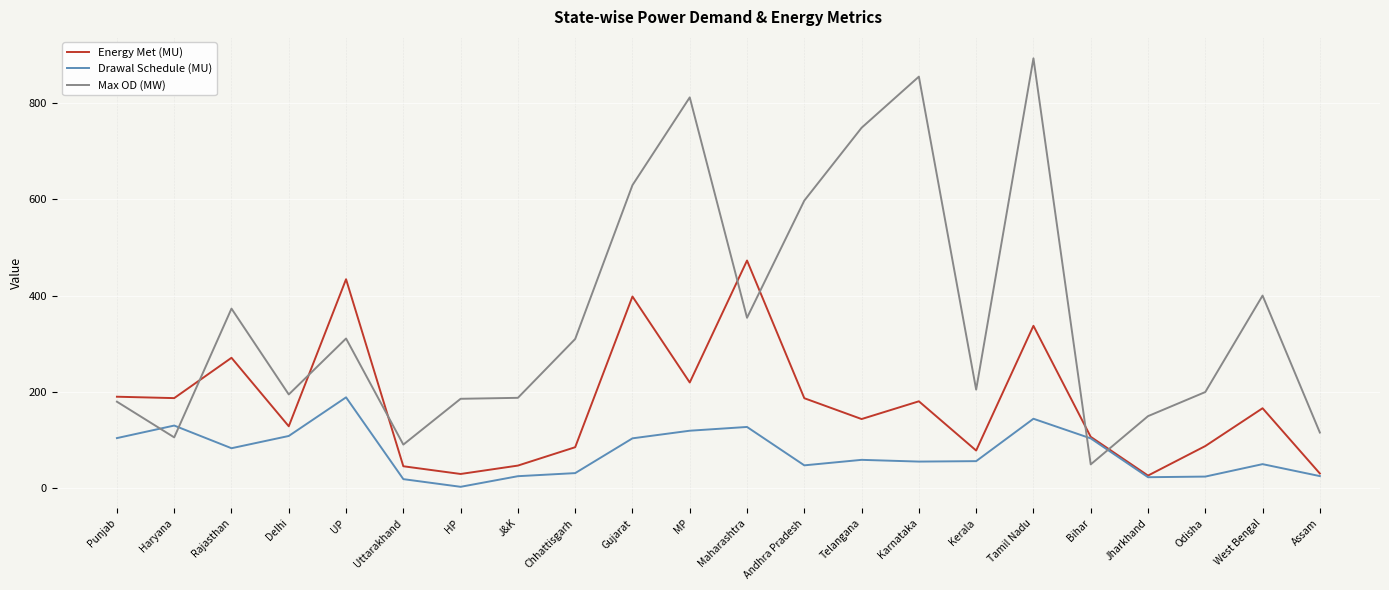

Which series has the widest spread of values?

Max OD (MW)